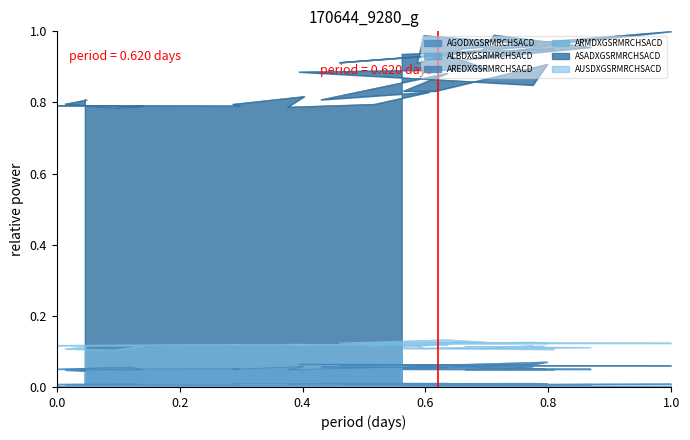

What is the highest value of the AREDXGSRMRCHSACD series?

0.1